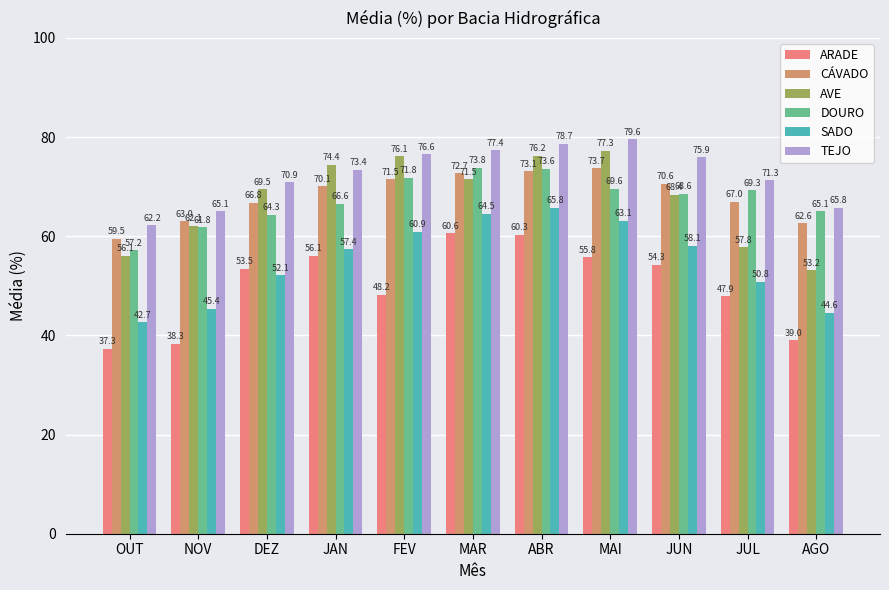

Reading left to right, transcribe all the data shown in this chart.

ARADE: 37.3	38.3	53.5	56.1	48.2	60.6	60.3	55.8	54.3	47.9	39.0
CÁVADO: 59.5	63.0	66.8	70.1	71.5	72.7	73.1	73.7	70.6	67.0	62.6
AVE: 56.1	62.1	69.5	74.4	76.1	71.5	76.2	77.3	68.4	57.8	53.2
DOURO: 57.2	61.8	64.3	66.6	71.8	73.8	73.6	69.6	68.6	69.3	65.1
SADO: 42.7	45.4	52.1	57.4	60.9	64.5	65.8	63.1	58.1	50.8	44.6
TEJO: 62.2	65.1	70.9	73.4	76.6	77.4	78.7	79.6	75.9	71.3	65.8